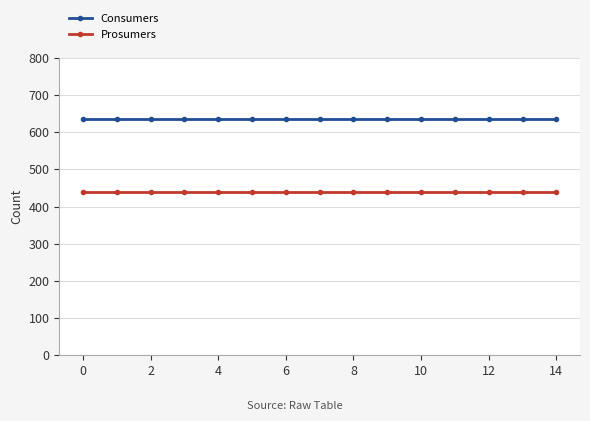

List the series in order of their overall mean, lowest first.

Prosumers, Consumers